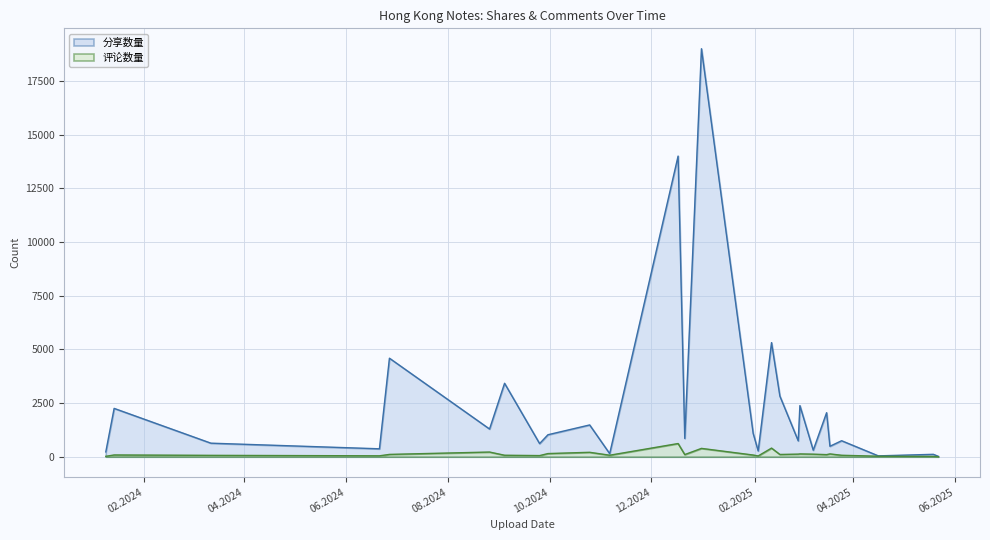

How many lines are shown in the chart?

2